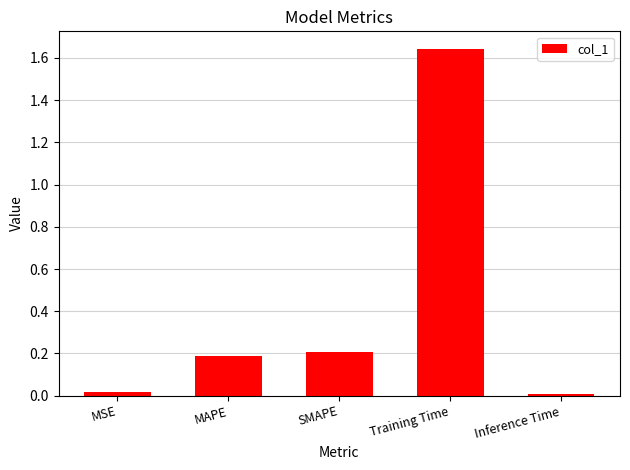

How many bars are there in total?

5